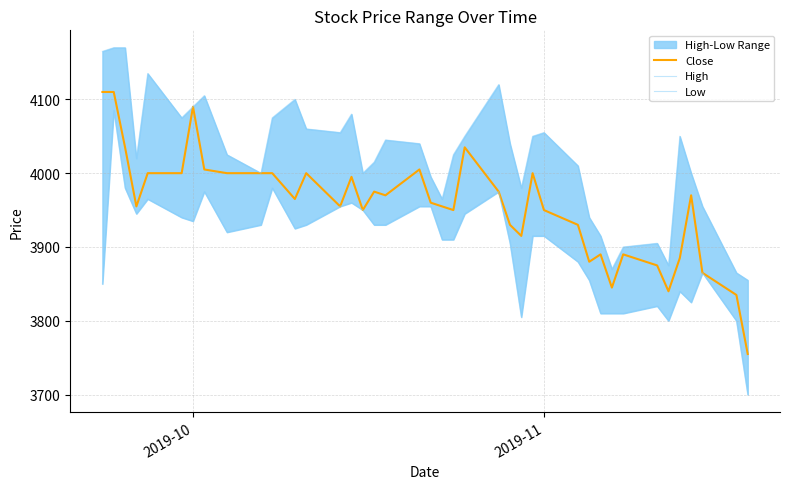

List the series in order of their overall mean, lowest first.

Low, Close, High